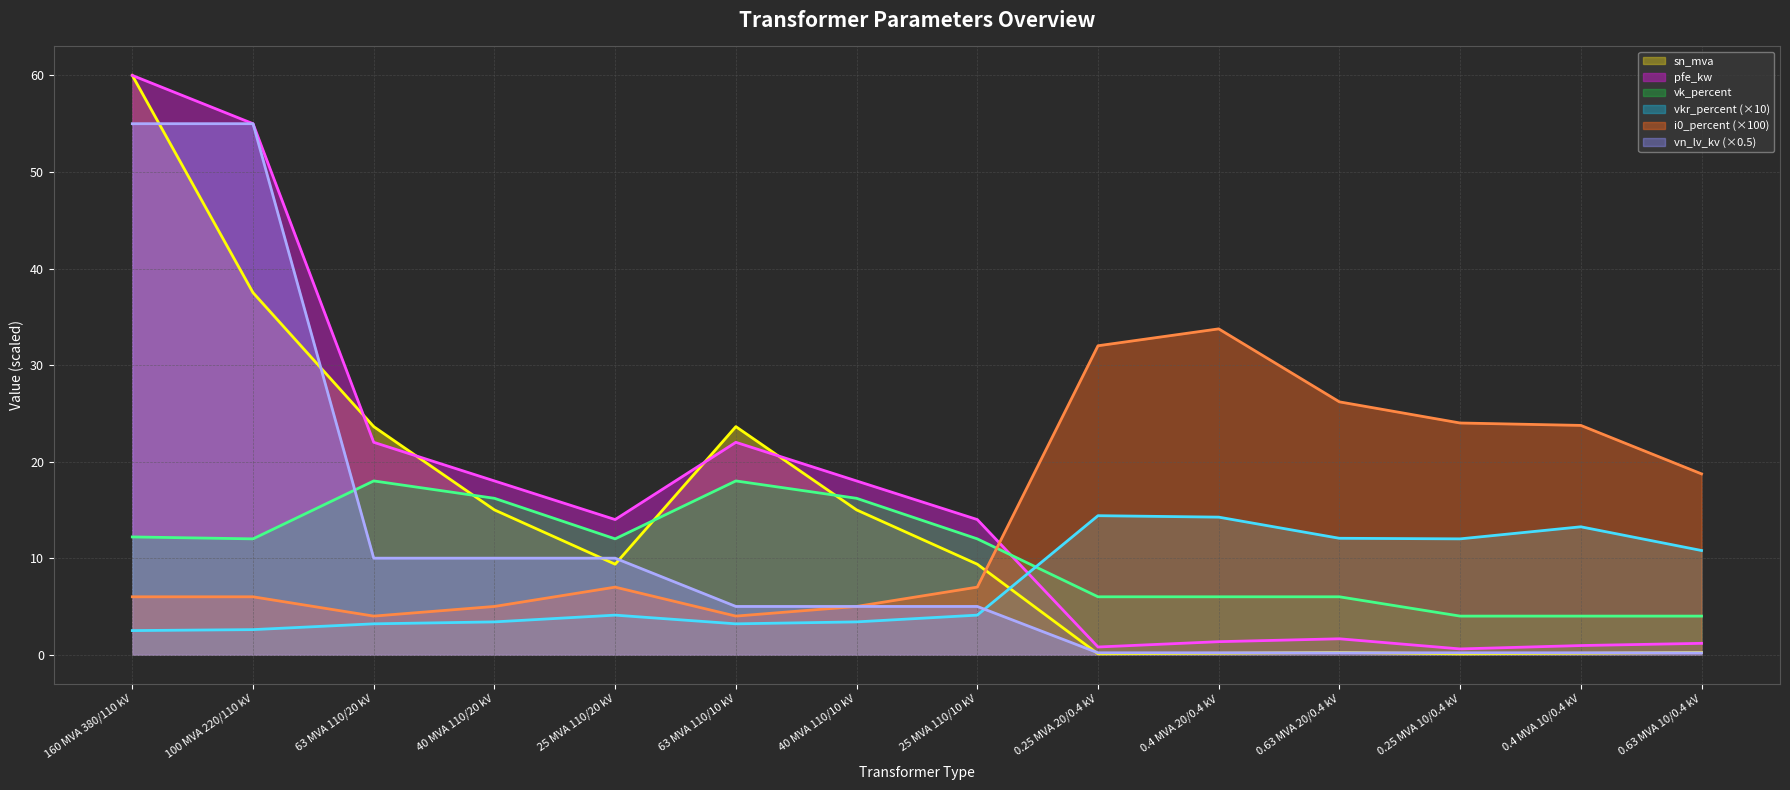

Does the chart display data point markers on the line(s)?

No